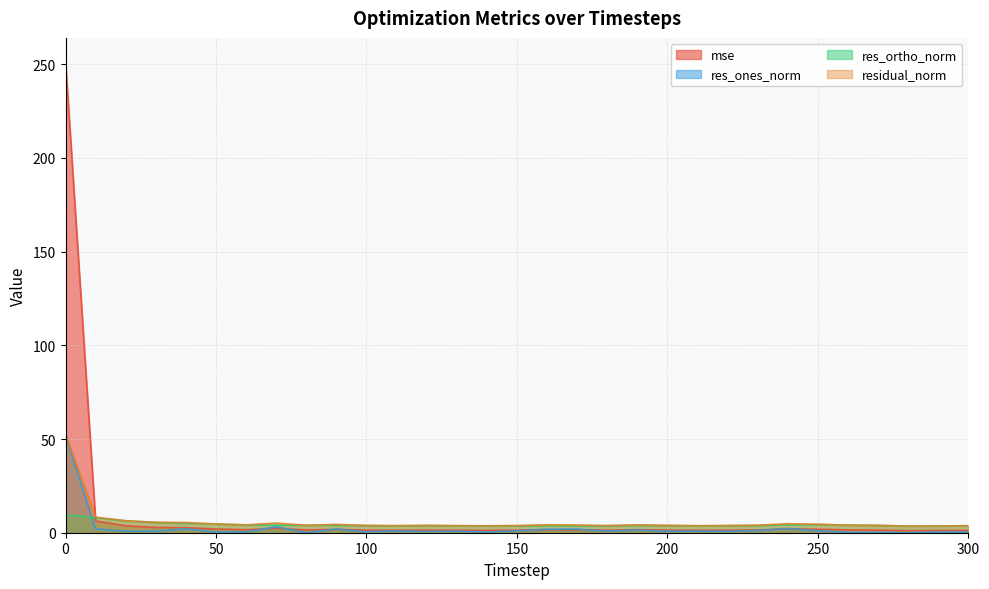

Where is res_ones_norm nearest to the value 25?

70